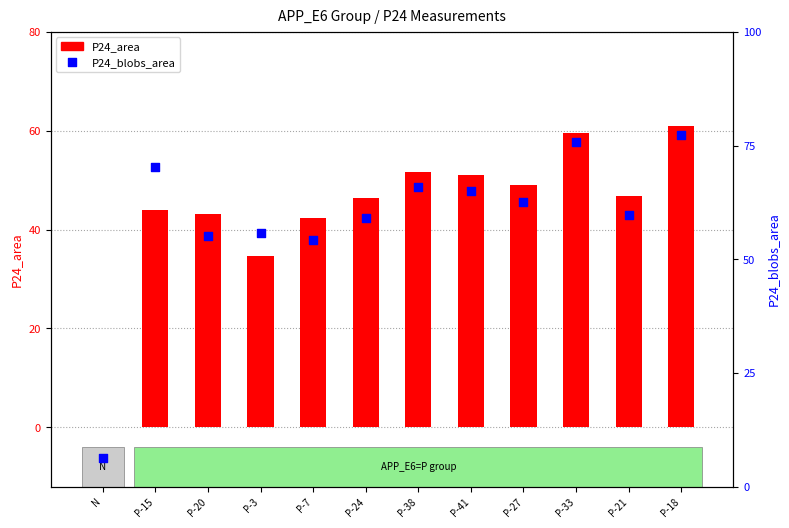

Which series reaches the minimum Y coordinate?

P24_area